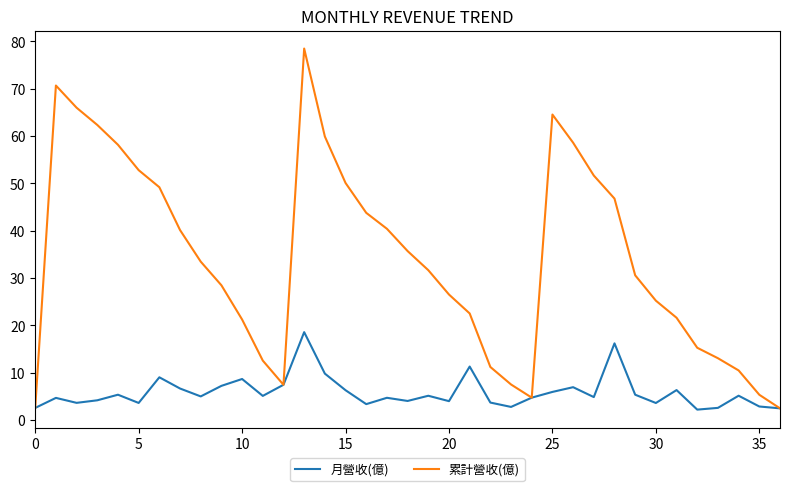

How many series are shown in this chart?

2